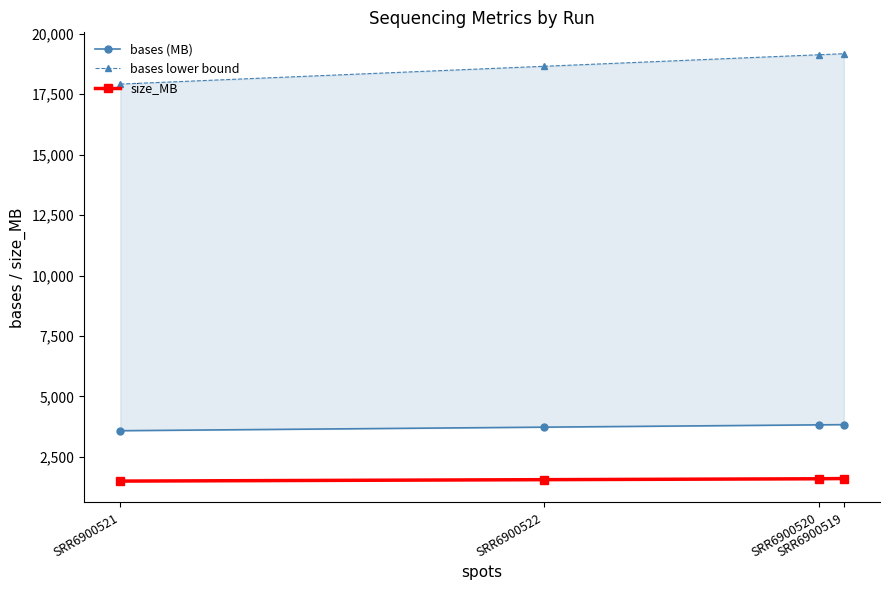

Which category has the lowest value across all series?

SRR6900521